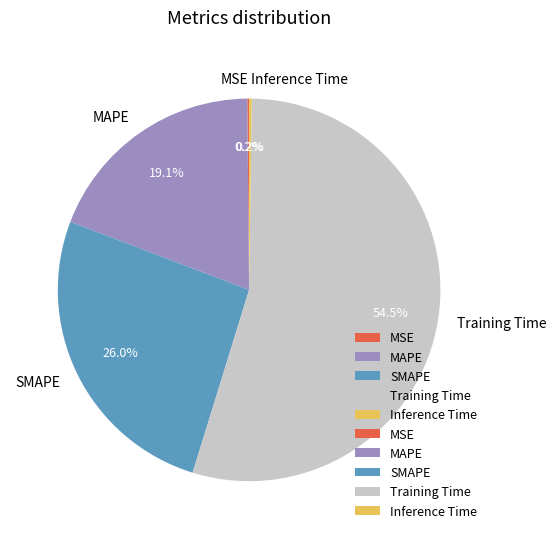

What percentage is NOT represented by MAPE?

80.9%